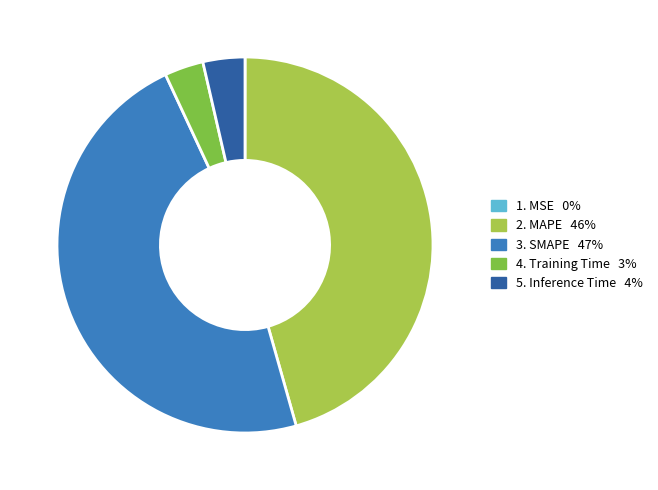

Is there a majority slice in this chart?

No